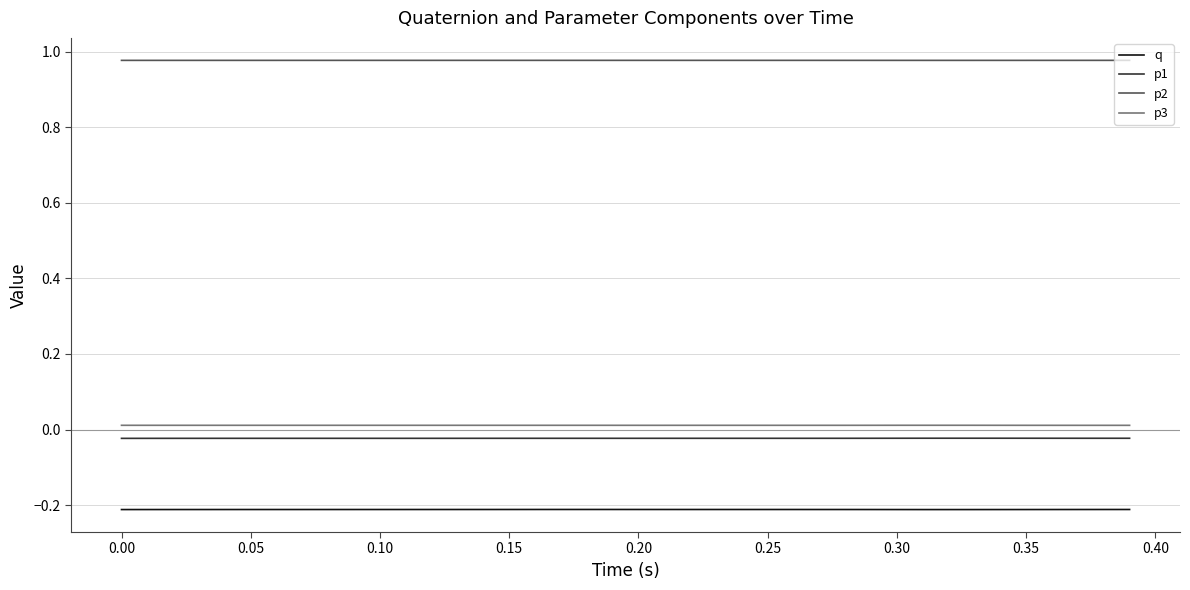

Rank the series by their maximum value, from lowest to highest.

q, p1, p3, p2